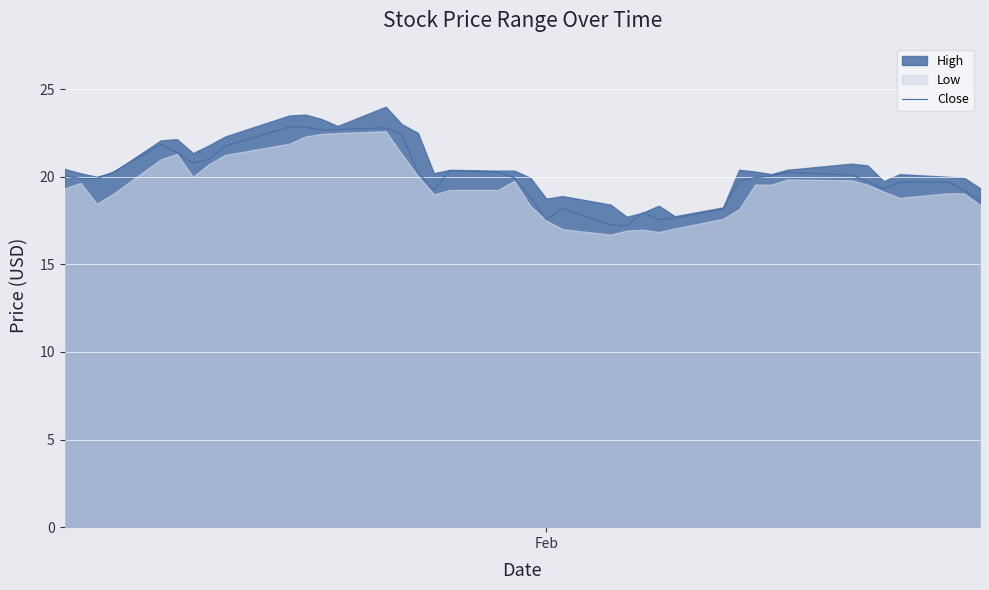

What is the minimum value shown in the chart?

17.2